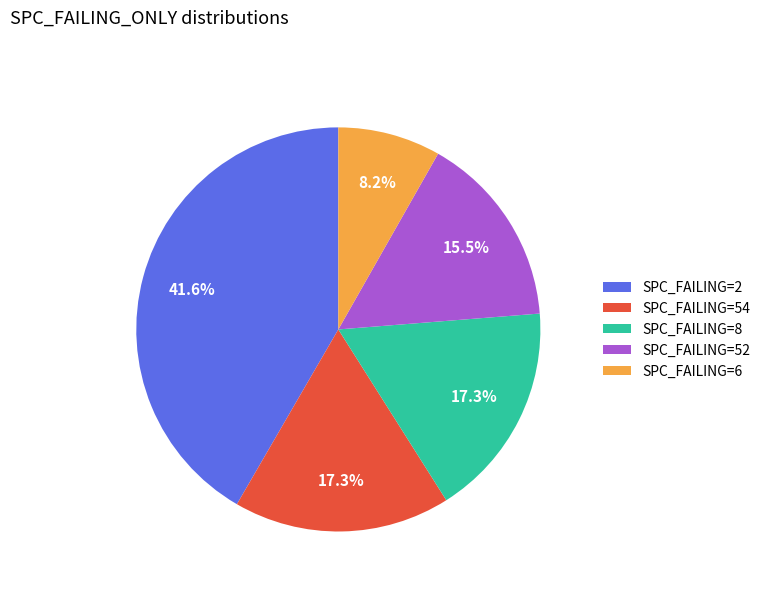

What is the smallest slice in the pie chart?

SPC_FAILING=6